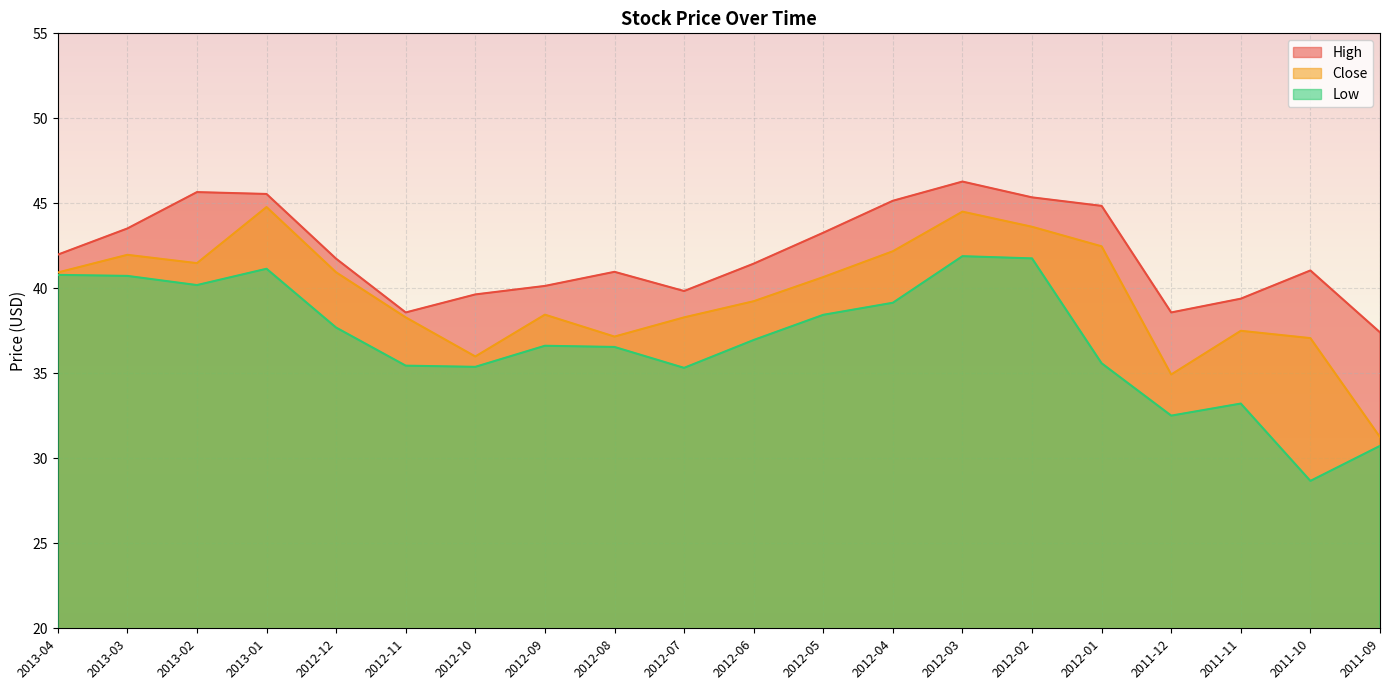

What is the sum of the Low values at 2013-04 and 2012-03?

82.7